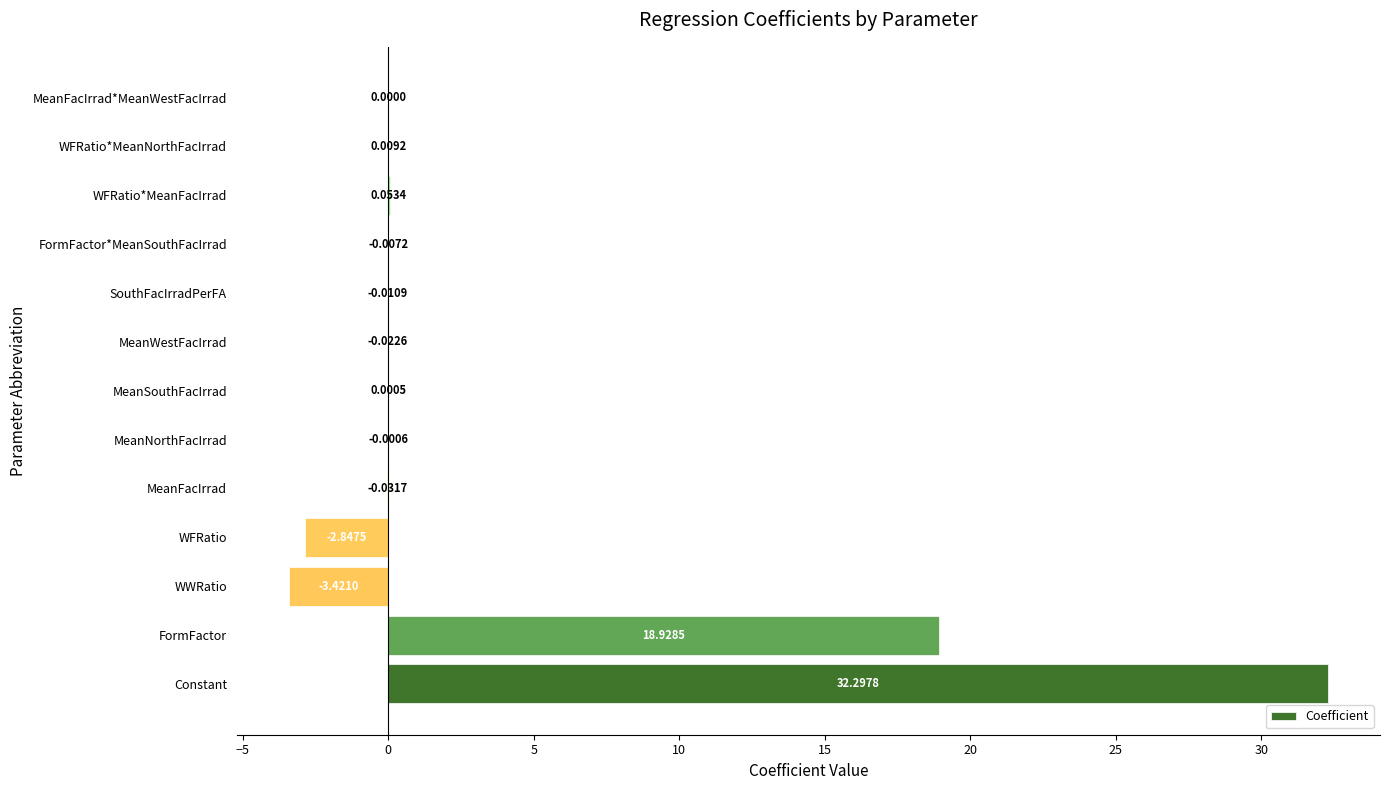

What is the sum of all values?

44.9